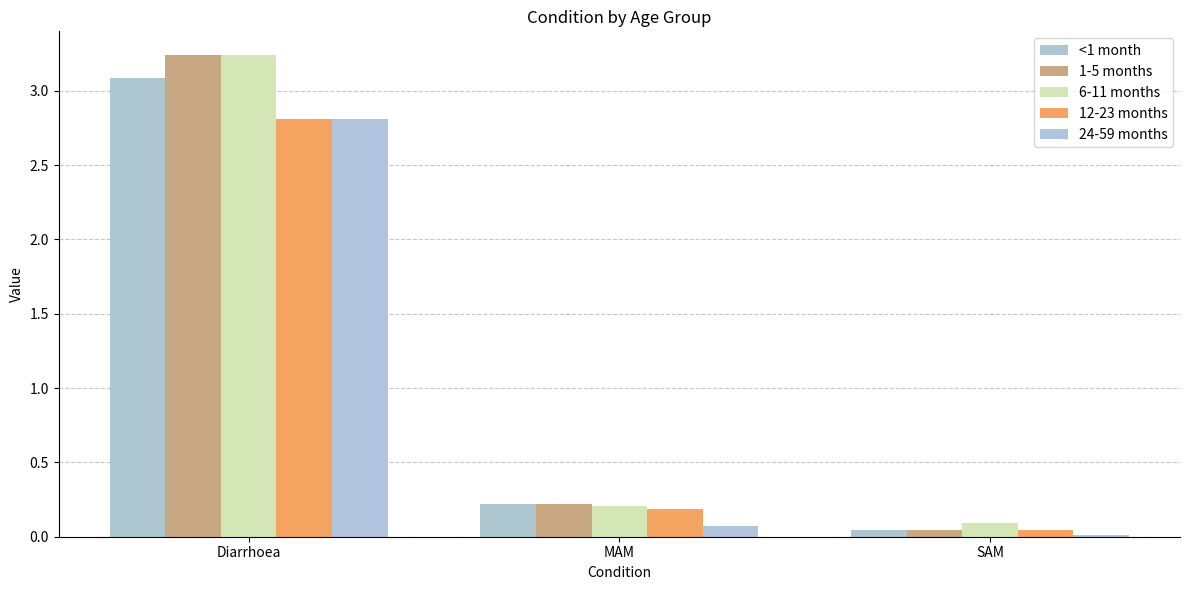

Reading left to right, transcribe all the data shown in this chart.

<1 month: Diarrhoea=3.1	MAM=0.2	SAM=0.0
1-5 months: Diarrhoea=3.2	MAM=0.2	SAM=0.0
6-11 months: Diarrhoea=3.2	MAM=0.2	SAM=0.1
12-23 months: Diarrhoea=2.8	MAM=0.2	SAM=0.0
24-59 months: Diarrhoea=2.8	MAM=0.1	SAM=0.0